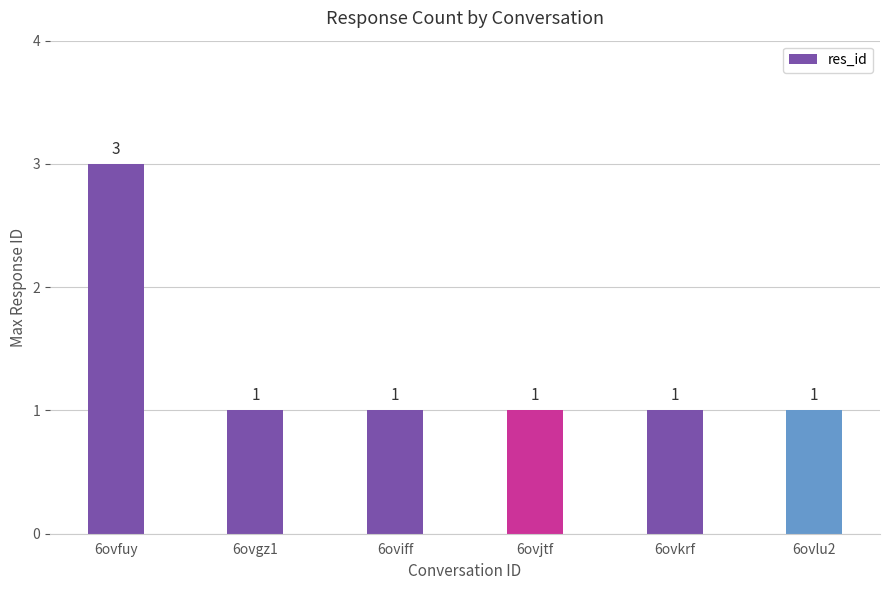

How many distinct data groups are displayed?

1